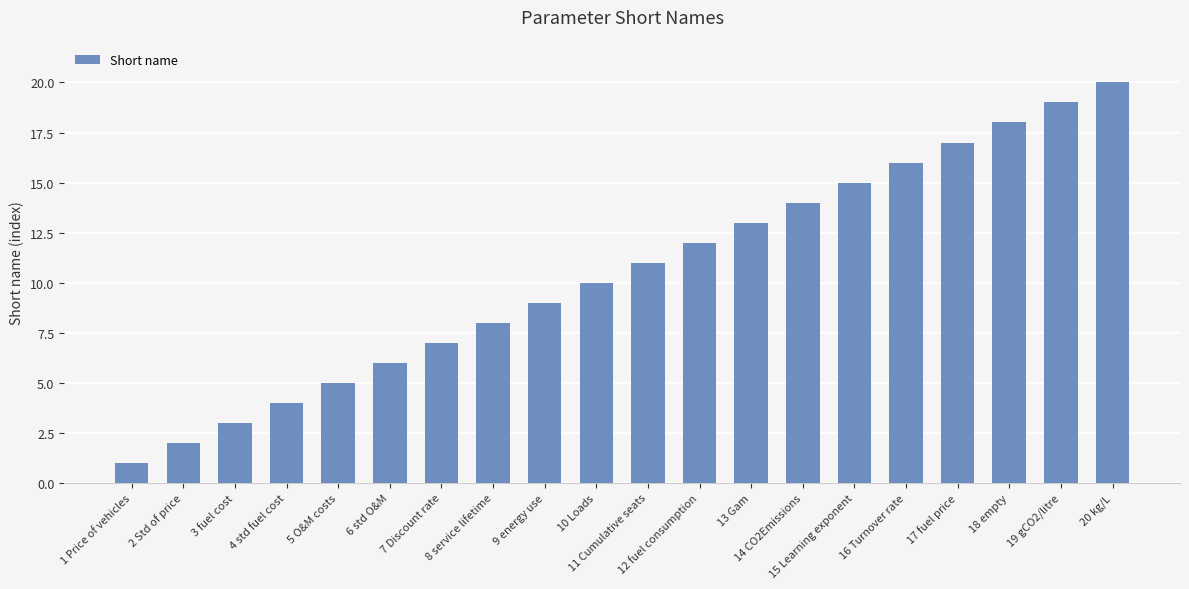

Rank the categories by value from lowest to highest.

1 Price of vehicles, 2 Std of price, 3 fuel cost, 4 std fuel cost, 5 O&M costs, 6 std O&M, 7 Discount rate, 8 service lifetime, 9 energy use, 10 Loads, 11 Cumulative seats, 12 fuel consumption, 13 Gam, 14 CO2Emissions, 15 Learning exponent, 16 Turnover rate, 17 fuel price, 18 empty, 19 gCO2/litre, 20 kg/L